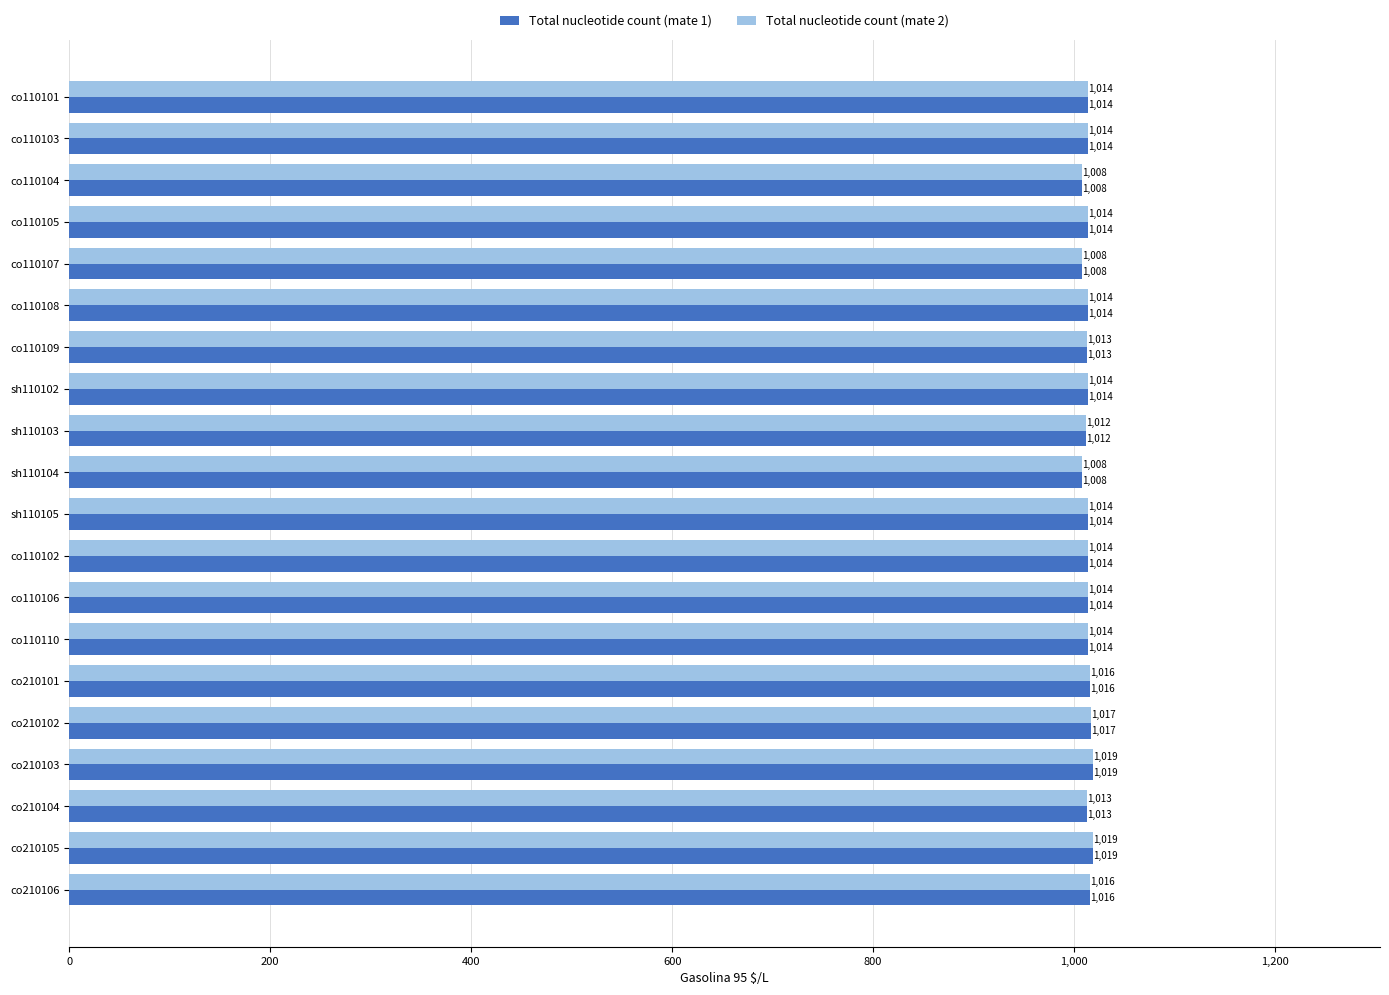

Is the value of Total nucleotide count (mate 2) at co210105 greater than the value of Total nucleotide count (mate 1) at sh110104?

Yes